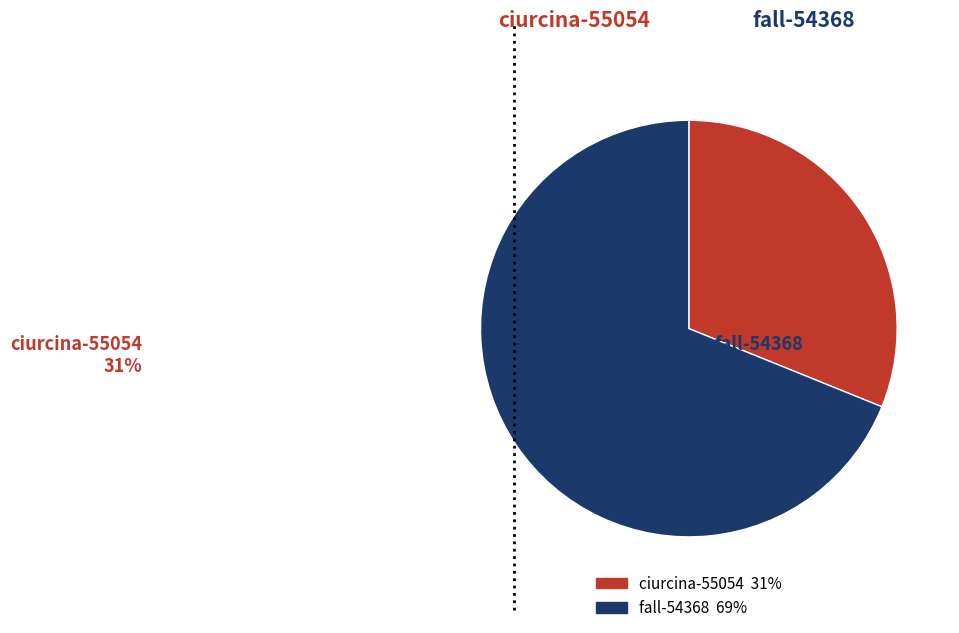

Rank the categories by value from lowest to highest.

ciurcina-55054, fall-54368